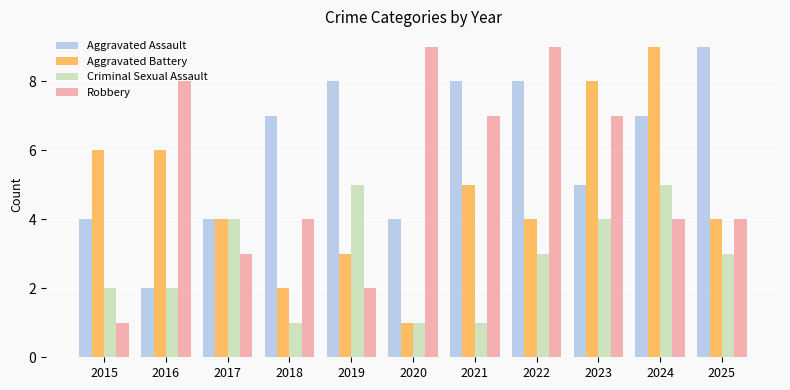

What is the highest value of the Aggravated Assault series?

9